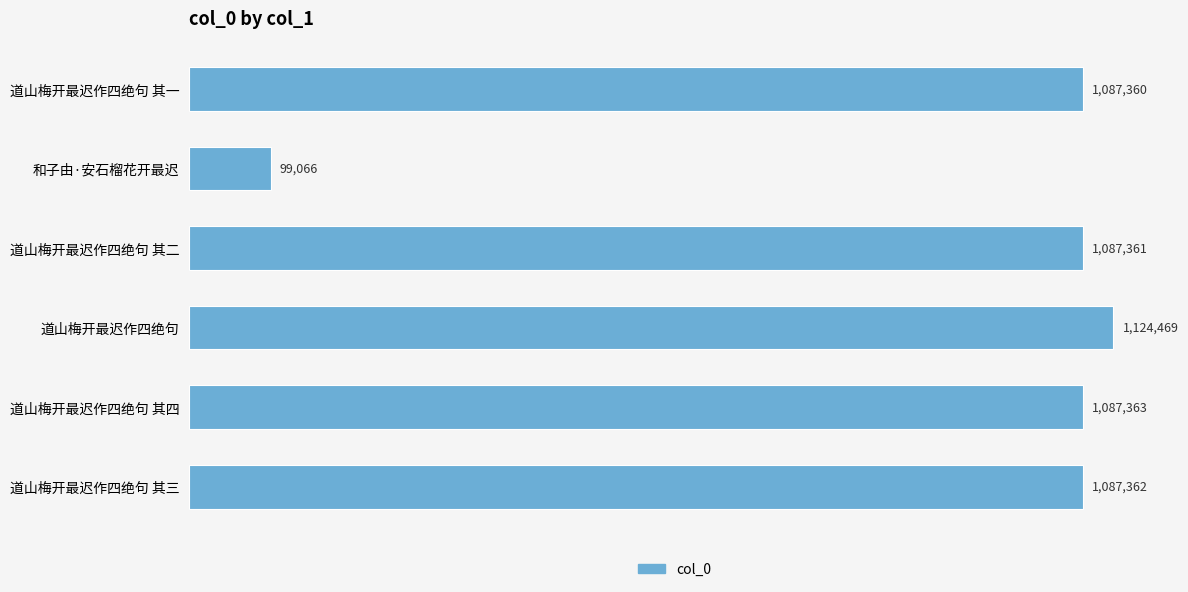

Which category has the highest value across all series?

道山梅开最迟作四绝句